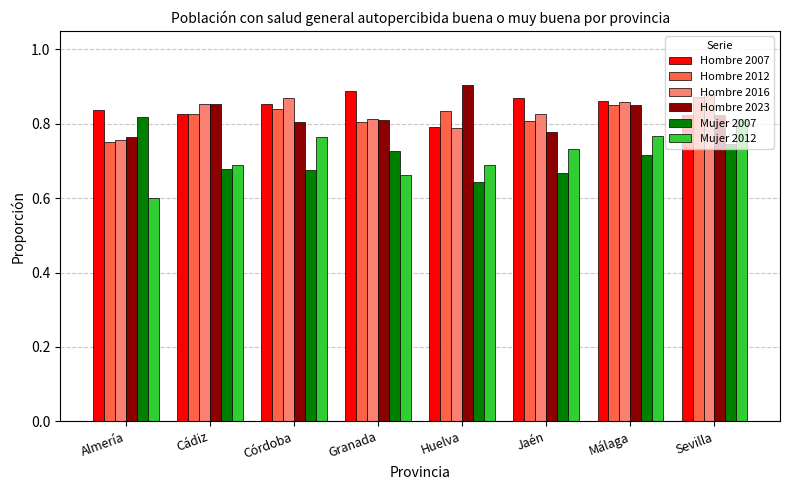

How many bars are there in total?

48